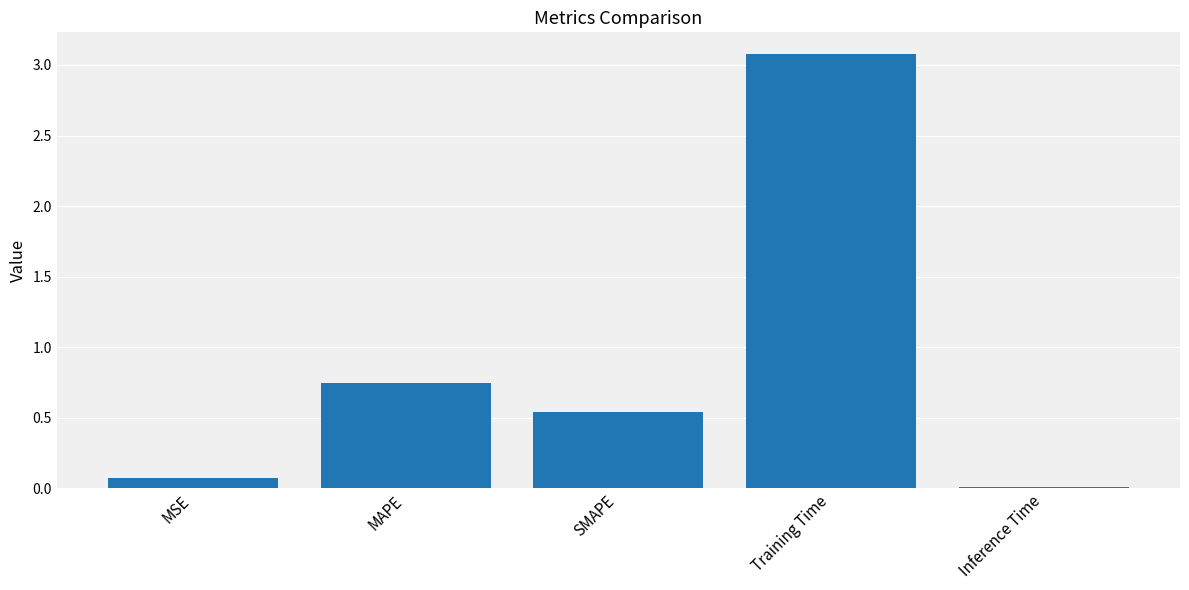

What position from the right is Inference Time?

1